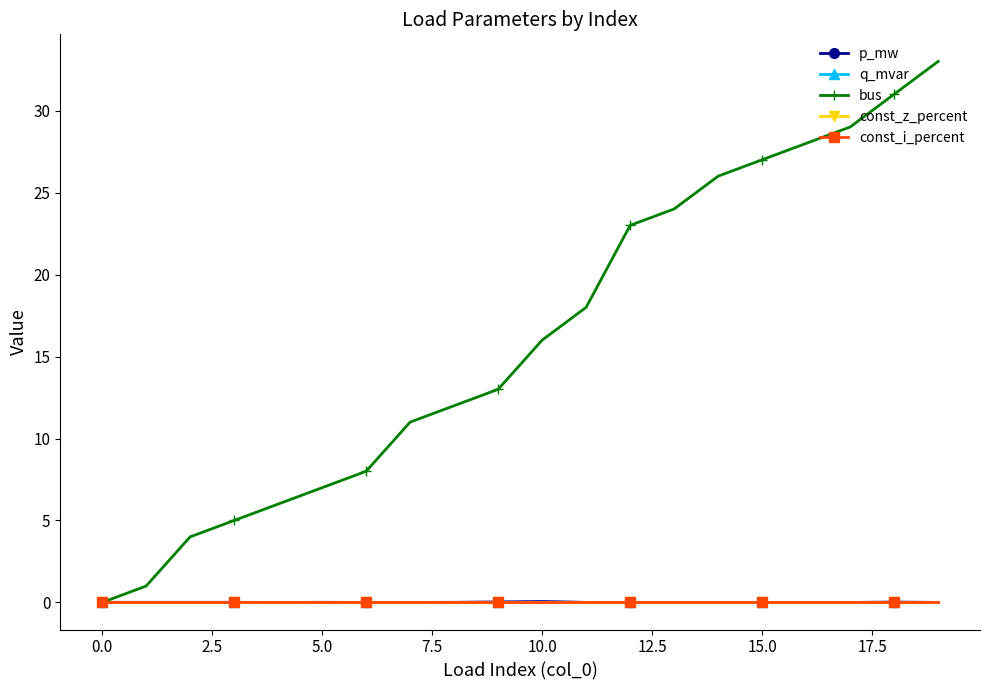

What is the highest value of the bus series?

33.0